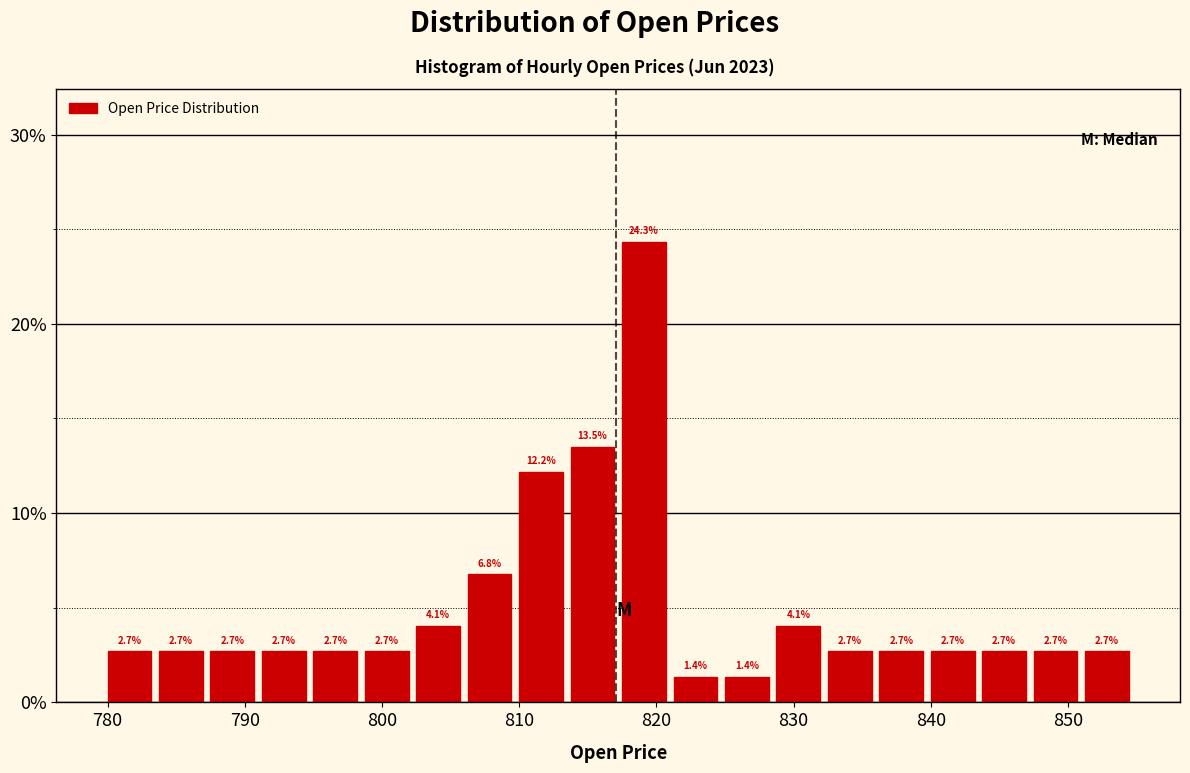

Read against the x-axis, roughly where is the centre of the tallest bar?

819